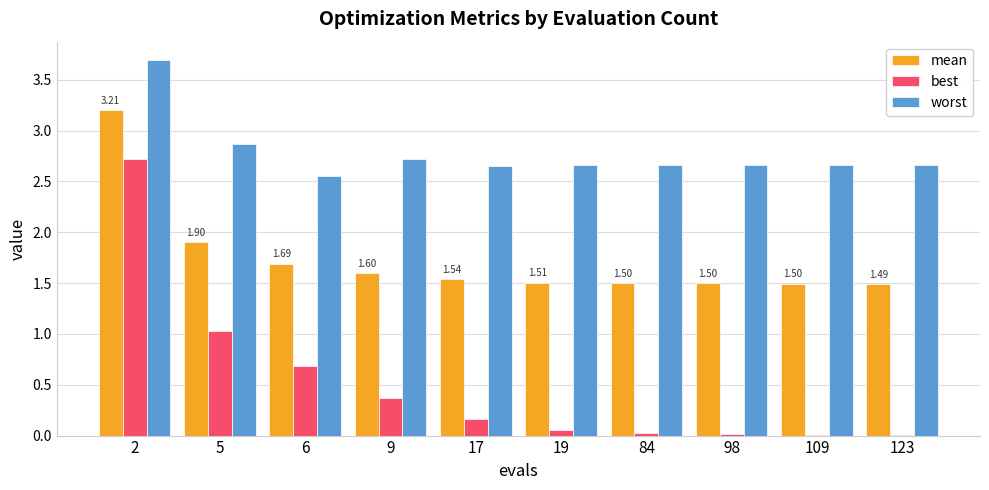

Is the value of best at 5 greater than the value of worst at 98?

No